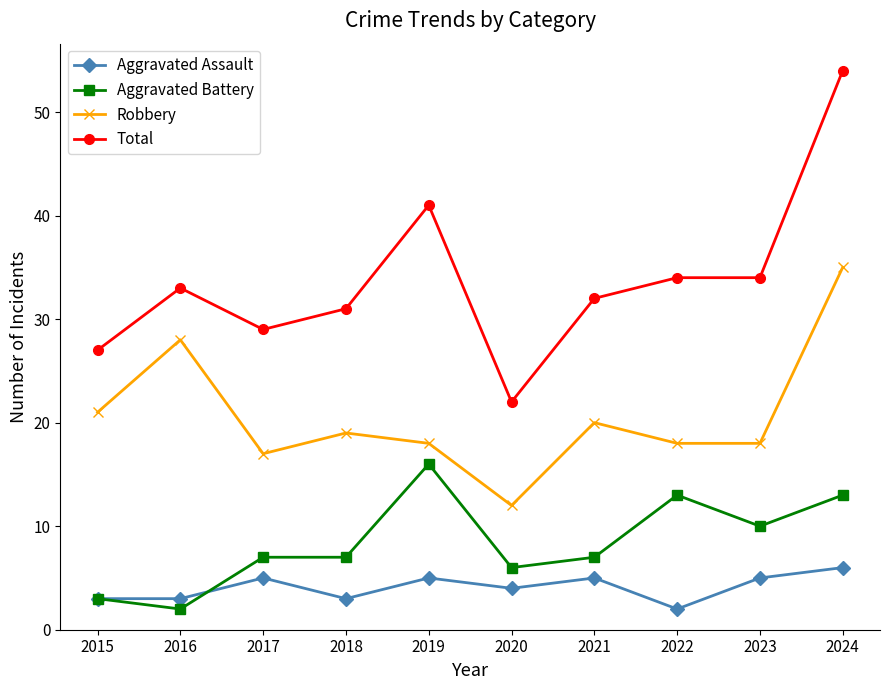

Is the value of Aggravated Battery at 2022 greater than the value of Aggravated Assault at 2021?

Yes